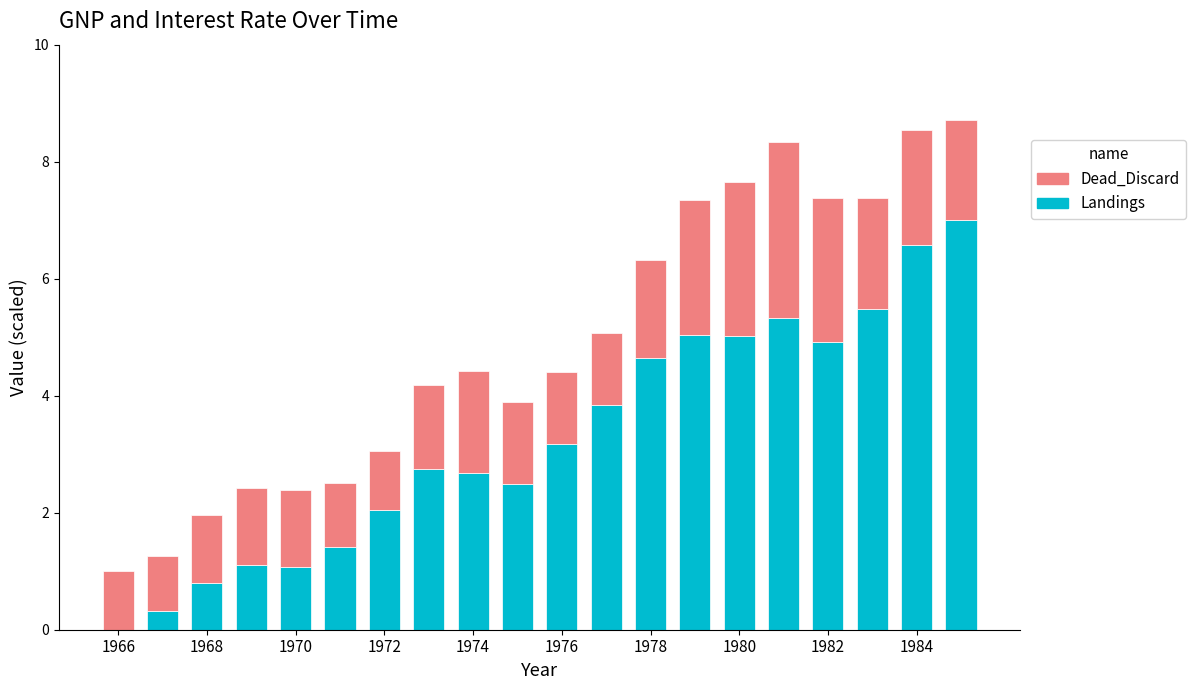

How many positive values does the Landings series have?

19